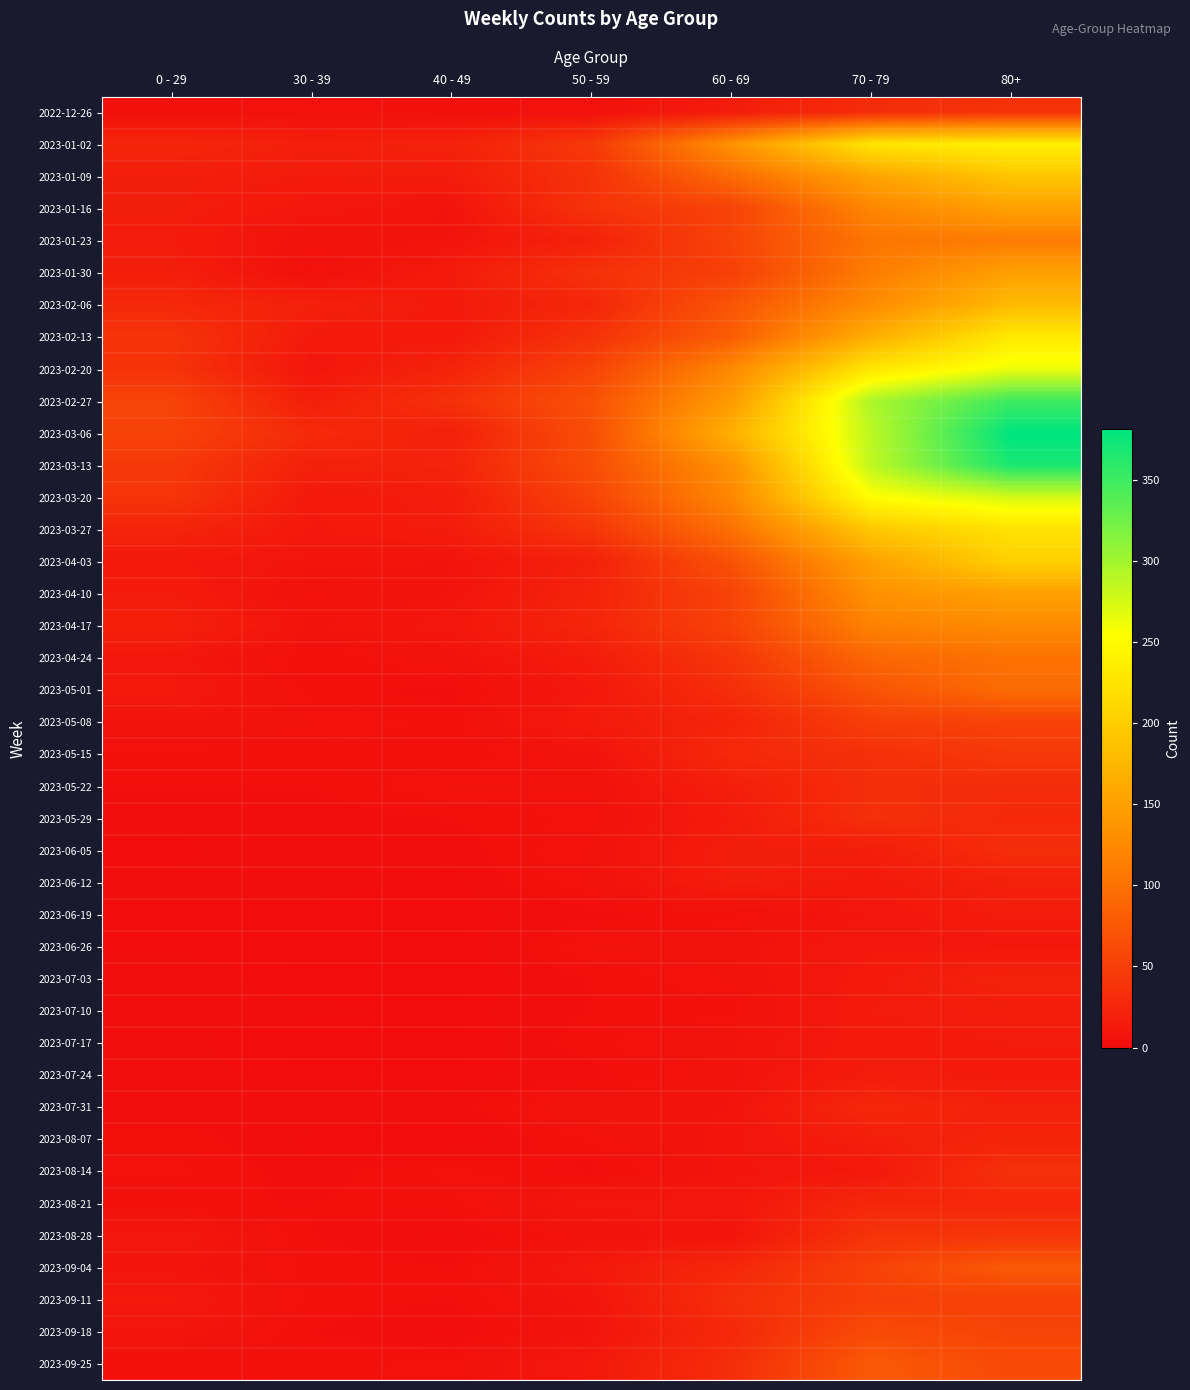

Reading left to right, list all the values displayed in this chart.

2022-12-26: 0 - 29=4	30 - 39=5	40 - 49=4	50 - 59=5	60 - 69=16	70 - 79=32	80+=38
2023-01-02: 0 - 29=26	30 - 39=18	40 - 49=21	50 - 59=44	60 - 69=134	70 - 79=226	80+=238
2023-01-09: 0 - 29=17	30 - 39=15	40 - 49=16	50 - 59=37	60 - 69=94	70 - 79=153	80+=191
2023-01-16: 0 - 29=17	30 - 39=11	40 - 49=8	50 - 59=38	60 - 69=54	70 - 79=121	80+=150
2023-01-23: 0 - 29=15	30 - 39=6	40 - 49=8	50 - 59=21	60 - 69=55	70 - 79=104	80+=111
2023-01-30: 0 - 29=18	30 - 39=4	40 - 49=15	50 - 59=37	60 - 69=51	70 - 79=112	80+=149
2023-02-06: 0 - 29=28	30 - 39=20	40 - 49=14	50 - 59=26	60 - 69=72	70 - 79=127	80+=179
2023-02-13: 0 - 29=39	30 - 39=14	40 - 49=13	50 - 59=38	60 - 69=80	70 - 79=165	80+=230
2023-02-20: 0 - 29=38	30 - 39=10	40 - 49=23	50 - 59=55	60 - 69=123	70 - 79=227	80+=263
2023-02-27: 0 - 29=55	30 - 39=18	40 - 49=36	50 - 59=68	60 - 69=143	70 - 79=295	80+=350
2023-03-06: 0 - 29=54	30 - 39=30	40 - 49=19	50 - 59=65	60 - 69=167	70 - 79=287	80+=381
2023-03-13: 0 - 29=44	30 - 39=20	40 - 49=23	50 - 59=65	60 - 69=133	70 - 79=286	80+=368
2023-03-20: 0 - 29=40	30 - 39=13	40 - 49=16	50 - 59=55	60 - 69=122	70 - 79=253	80+=275
2023-03-27: 0 - 29=24	30 - 39=12	40 - 49=16	50 - 59=41	60 - 69=99	70 - 79=193	80+=223
2023-04-03: 0 - 29=13	30 - 39=9	40 - 49=8	50 - 59=20	60 - 69=69	70 - 79=150	80+=203
2023-04-10: 0 - 29=15	30 - 39=5	40 - 49=8	50 - 59=23	60 - 69=54	70 - 79=133	80+=149
2023-04-17: 0 - 29=20	30 - 39=8	40 - 49=11	50 - 59=25	60 - 69=54	70 - 79=117	80+=126
2023-04-24: 0 - 29=11	30 - 39=3	40 - 49=7	50 - 59=16	60 - 69=41	70 - 79=90	80+=101
2023-05-01: 0 - 29=13	30 - 39=4	40 - 49=2	50 - 59=12	60 - 69=33	70 - 79=71	80+=95
2023-05-08: 0 - 29=8	30 - 39=6	40 - 49=4	50 - 59=15	60 - 69=23	70 - 79=50	80+=54
2023-05-15: 0 - 29=4	30 - 39=4	40 - 49=3	50 - 59=7	60 - 69=29	70 - 79=35	80+=44
2023-05-22: 0 - 29=3	30 - 39=3	40 - 49=6	50 - 59=6	60 - 69=18	70 - 79=33	80+=32
2023-05-29: 0 - 29=2	30 - 39=2	40 - 49=3	50 - 59=5	60 - 69=15	70 - 79=35	80+=29
2023-06-05: 0 - 29=1	30 - 39=3	40 - 49=2	50 - 59=6	60 - 69=17	70 - 79=17	80+=33
2023-06-12: 0 - 29=2	30 - 39=2	40 - 49=1	50 - 59=6	60 - 69=17	70 - 79=14	80+=20
2023-06-19: 0 - 29=1	30 - 39=1	40 - 49=1	50 - 59=2	60 - 69=4	70 - 79=10	80+=16
2023-06-26: 0 - 29=1	30 - 39=1	40 - 49=0	50 - 59=6	60 - 69=7	70 - 79=12	80+=11
2023-07-03: 0 - 29=3	30 - 39=0	40 - 49=0	50 - 59=3	60 - 69=6	70 - 79=14	80+=22
2023-07-10: 0 - 29=2	30 - 39=2	40 - 49=1	50 - 59=3	60 - 69=4	70 - 79=15	80+=16
2023-07-17: 0 - 29=2	30 - 39=0	40 - 49=0	50 - 59=4	60 - 69=8	70 - 79=14	80+=15
2023-07-24: 0 - 29=2	30 - 39=1	40 - 49=1	50 - 59=2	60 - 69=7	70 - 79=16	80+=14
2023-07-31: 0 - 29=2	30 - 39=3	40 - 49=2	50 - 59=8	60 - 69=8	70 - 79=27	80+=20
2023-08-07: 0 - 29=4	30 - 39=1	40 - 49=0	50 - 59=5	60 - 69=9	70 - 79=18	80+=24
2023-08-14: 0 - 29=5	30 - 39=2	40 - 49=5	50 - 59=2	60 - 69=9	70 - 79=12	80+=36
2023-08-21: 0 - 29=3	30 - 39=3	40 - 49=4	50 - 59=11	60 - 69=11	70 - 79=27	80+=27
2023-08-28: 0 - 29=12	30 - 39=3	40 - 49=1	50 - 59=6	60 - 69=9	70 - 79=39	80+=41
2023-09-04: 0 - 29=9	30 - 39=4	40 - 49=3	50 - 59=13	60 - 69=27	70 - 79=53	80+=77
2023-09-11: 0 - 29=13	30 - 39=4	40 - 49=3	50 - 59=9	60 - 69=34	70 - 79=51	80+=52
2023-09-18: 0 - 29=10	30 - 39=3	40 - 49=1	50 - 59=8	60 - 69=28	70 - 79=62	80+=55
2023-09-25: 0 - 29=3	30 - 39=4	40 - 49=5	50 - 59=13	60 - 69=33	70 - 79=77	80+=61